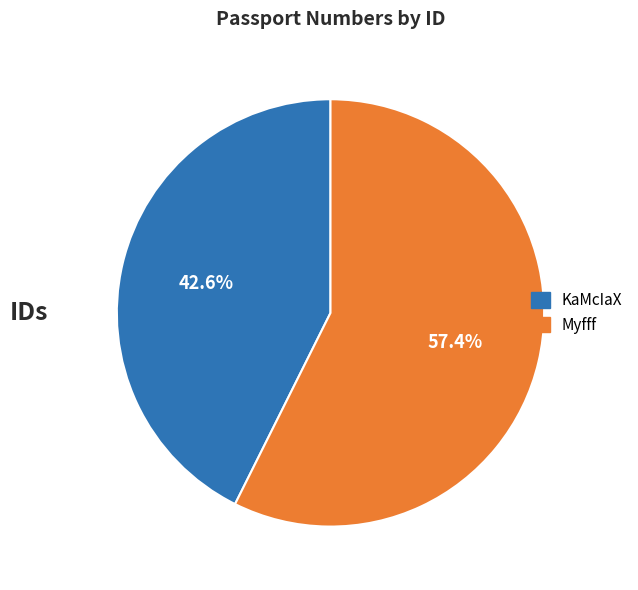

Rank the categories by value from highest to lowest.

Myfff, KaMcIaX